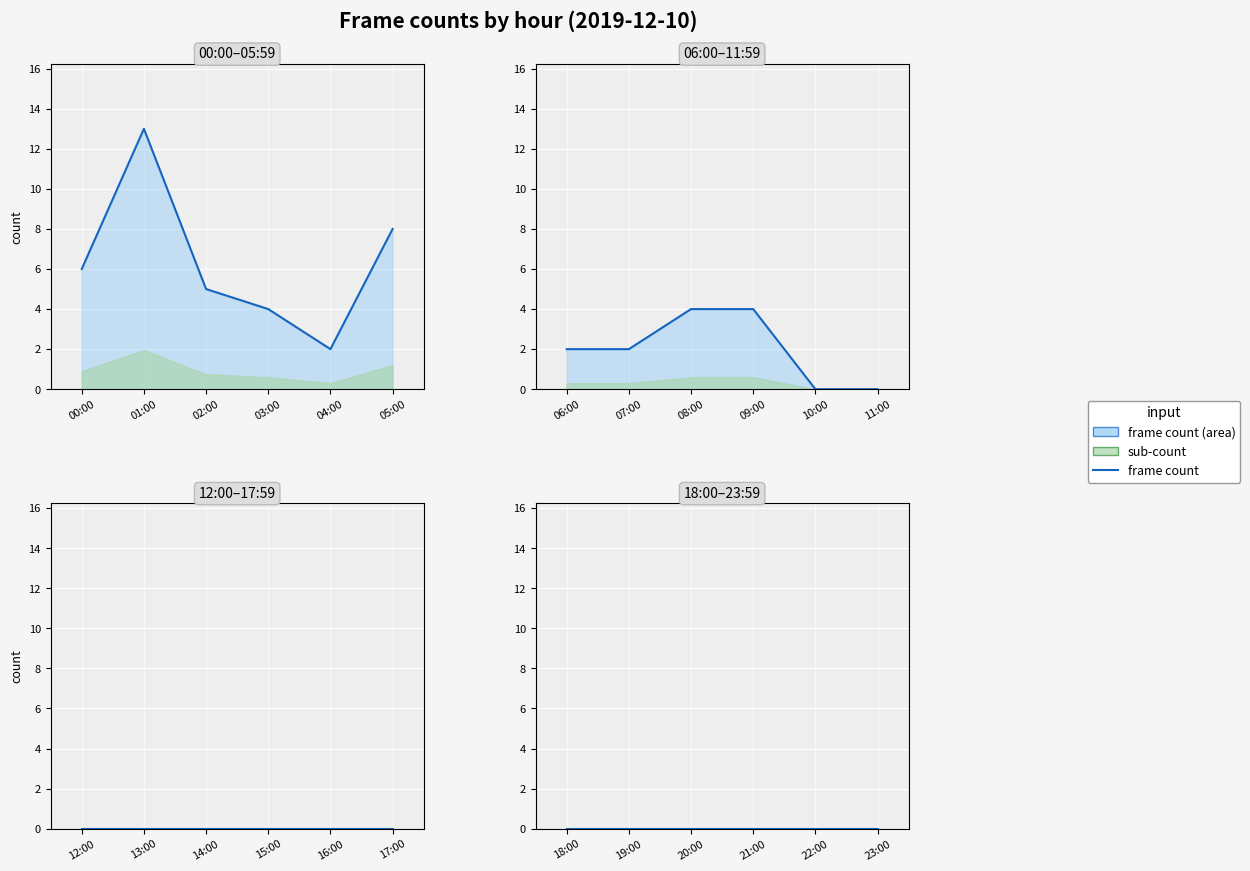

How many count values are between 4 and 9?

12